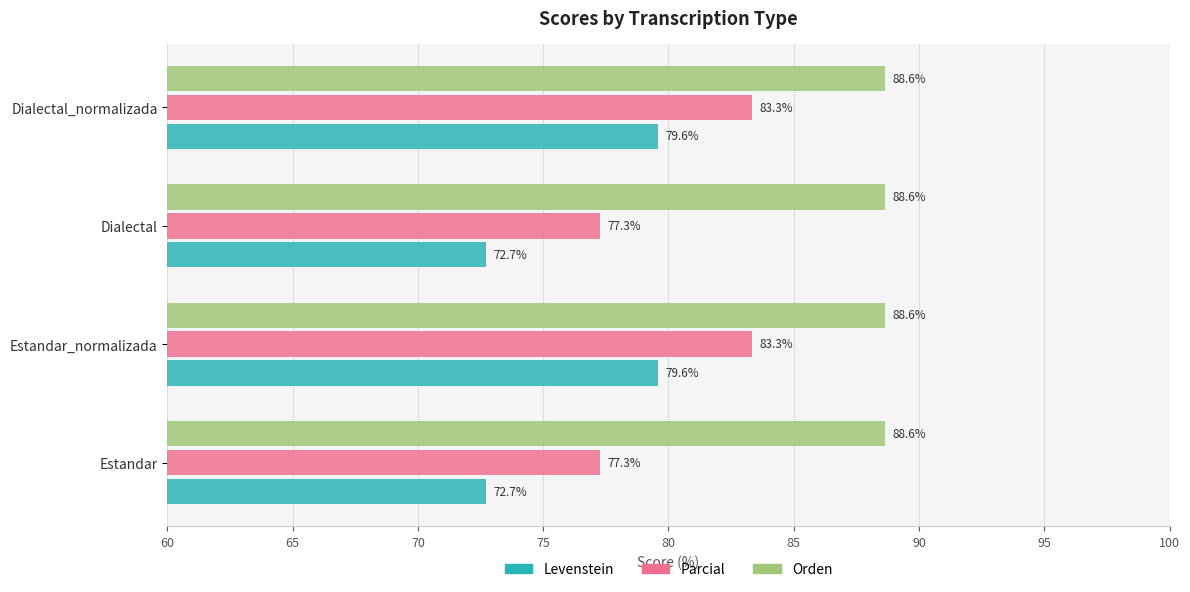

What is the highest value of the Levenstein series?

79.6